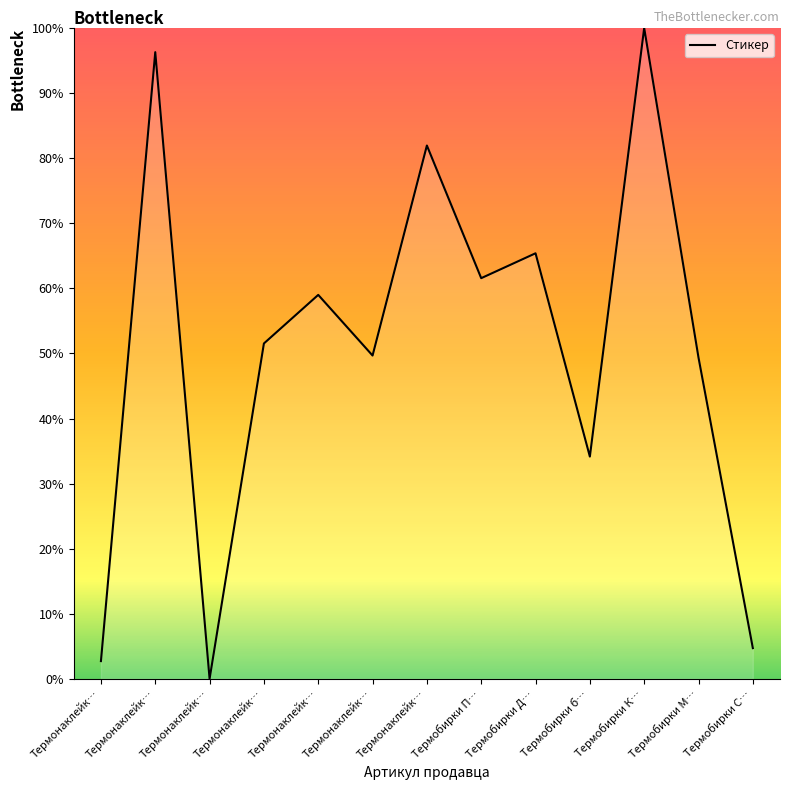

The value at Термонаклейк… is 49.7. True or false?

True